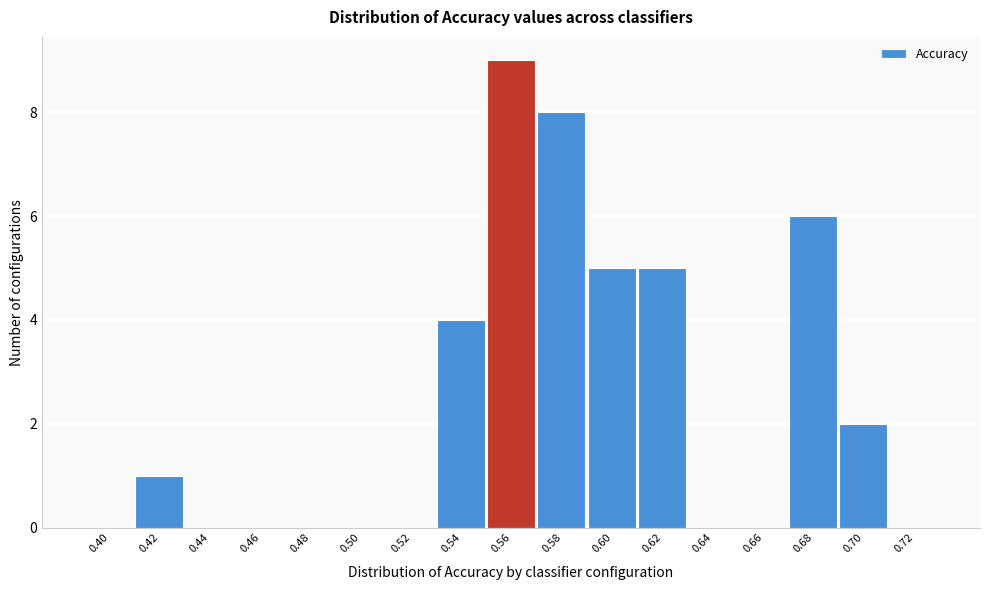

Reading right to left, extract all data points from this chart.

0.72=0	0.70=2	0.68=6	0.66=0	0.64=0	0.62=5	0.60=5	0.58=8	0.56=9	0.54=4	0.52=0	0.50=0	0.48=0	0.46=0	0.44=0	0.42=1	0.40=0